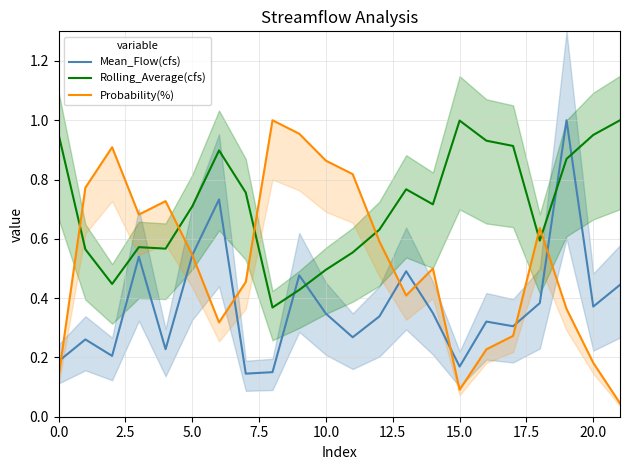

True or false: Rolling_Average(cfs) and Mean_Flow(cfs) intersect in this chart.

True